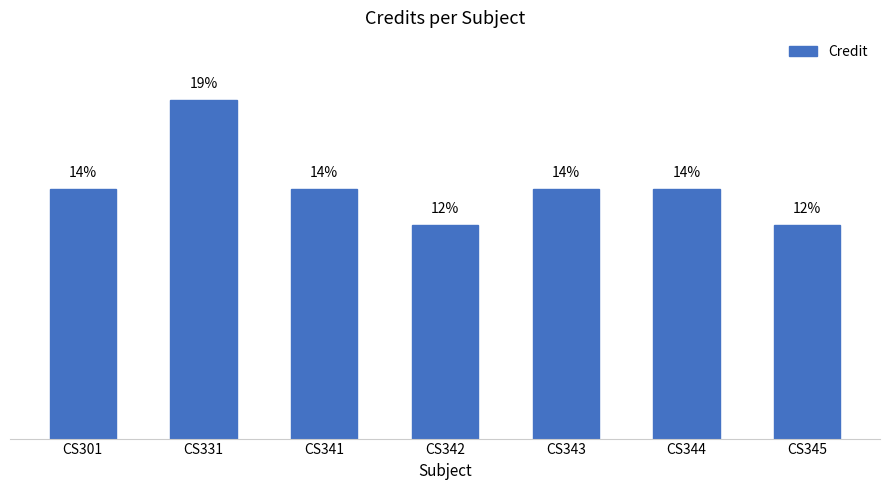

At which category does the chart reach its peak across all series?

CS331